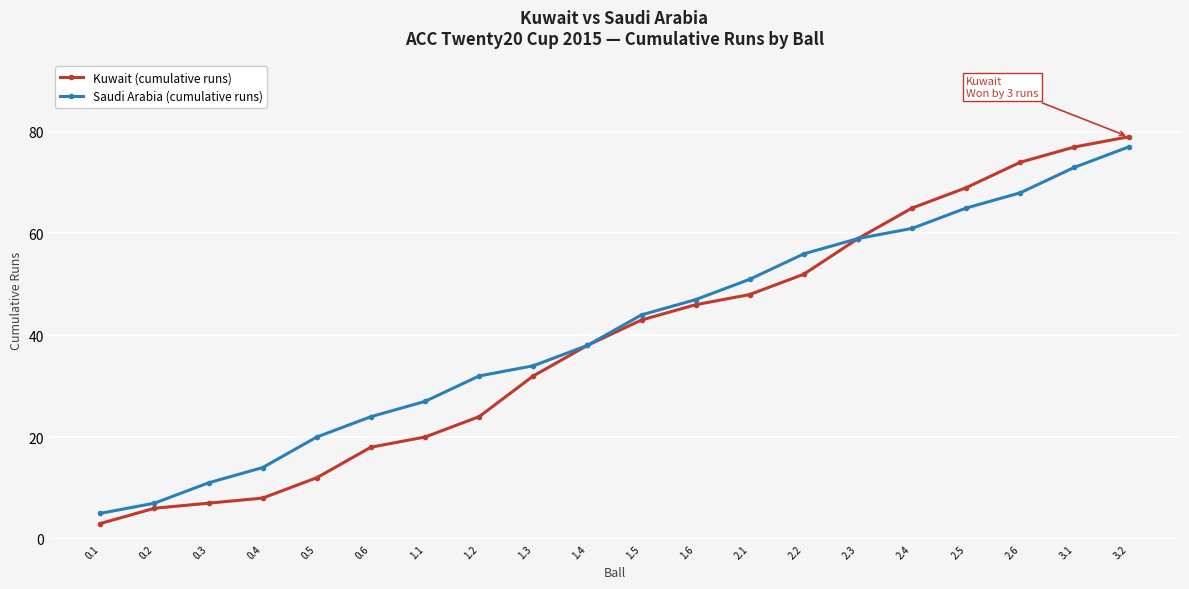

What are all the series names shown in the legend?

Kuwait (cumulative runs), Saudi Arabia (cumulative runs)